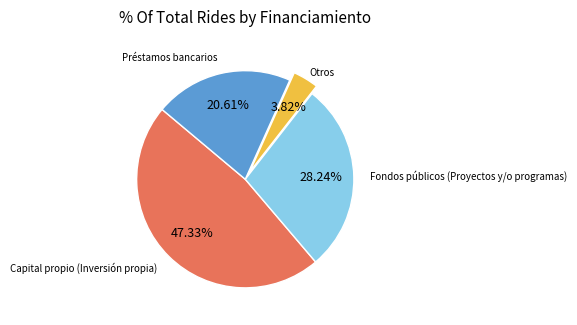

Does any single category account for the majority?

No